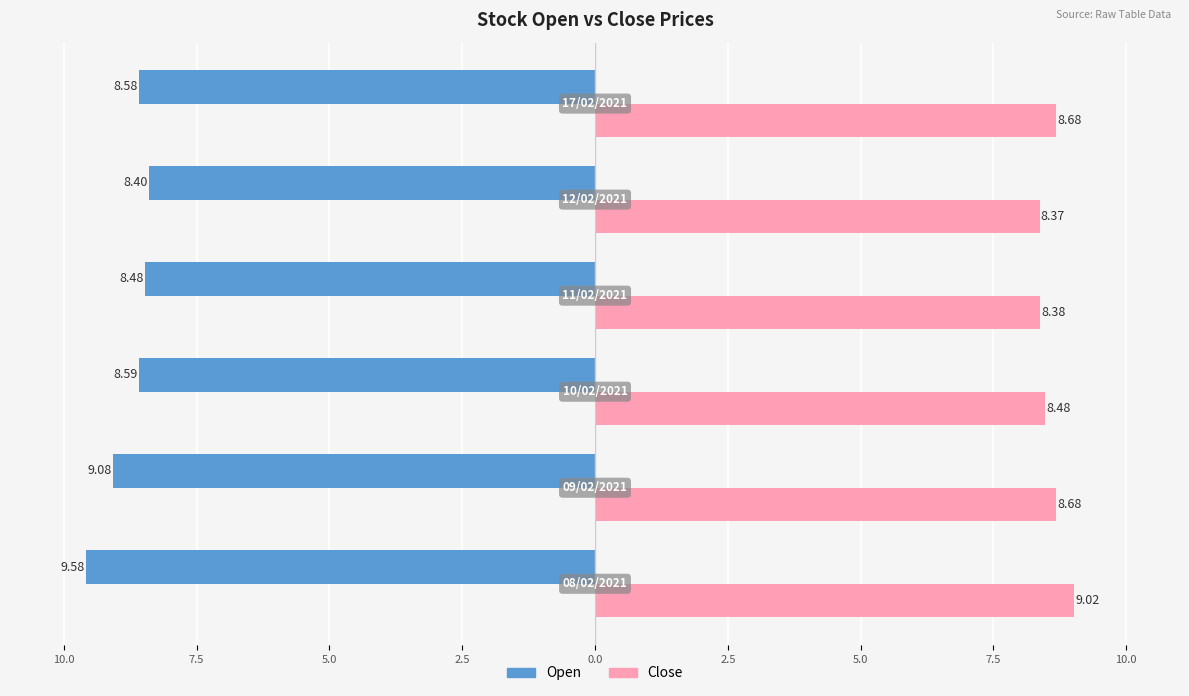

What are all the series names shown in the legend?

Open, Close